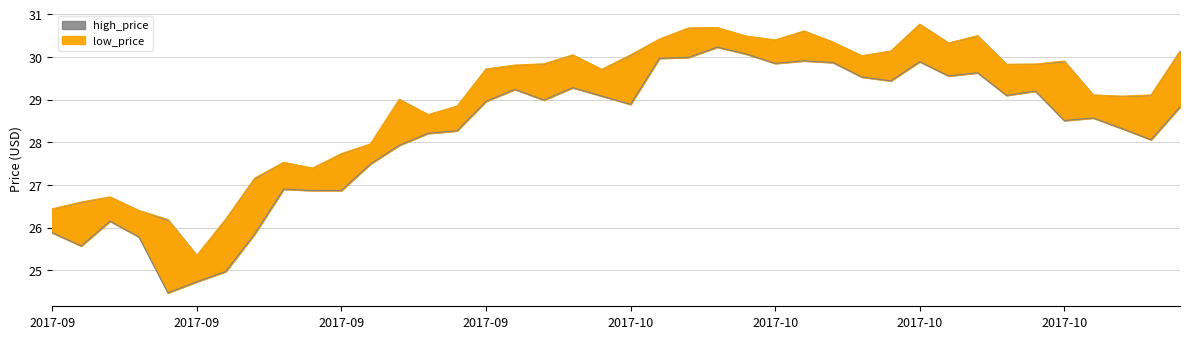

At which category does the chart reach its peak across all series?

2017-10